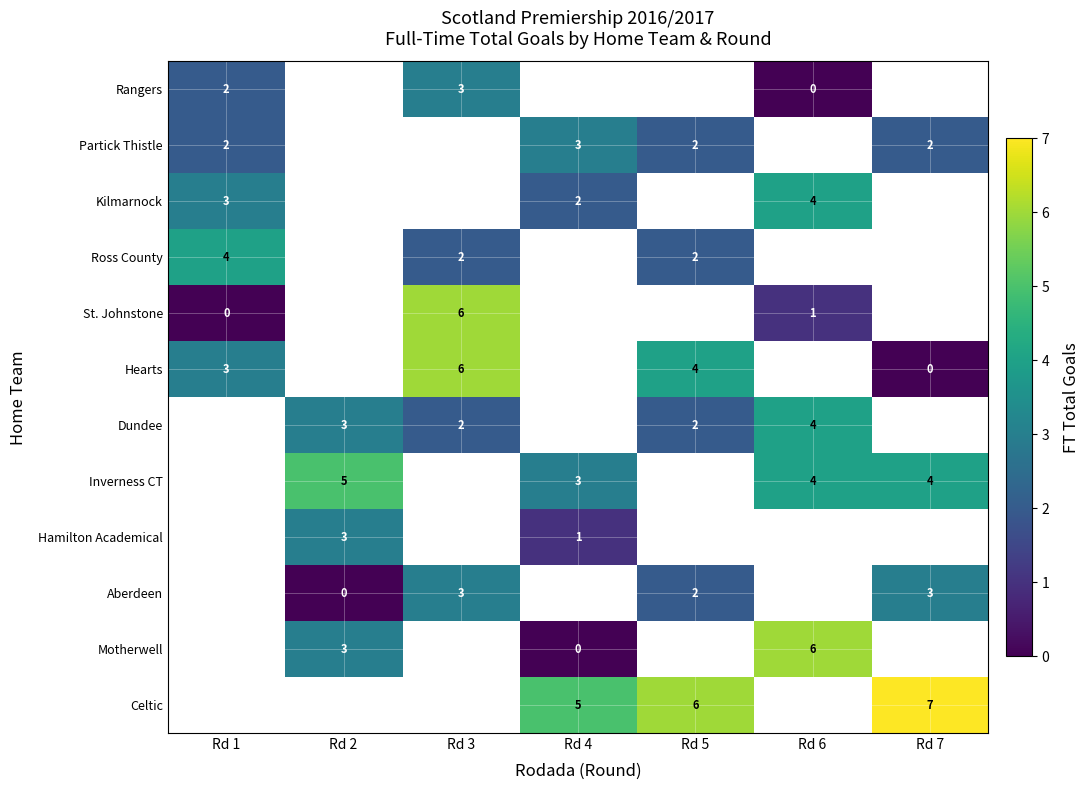

The value of Rangers at Rd 1 is 2. True or false?

True